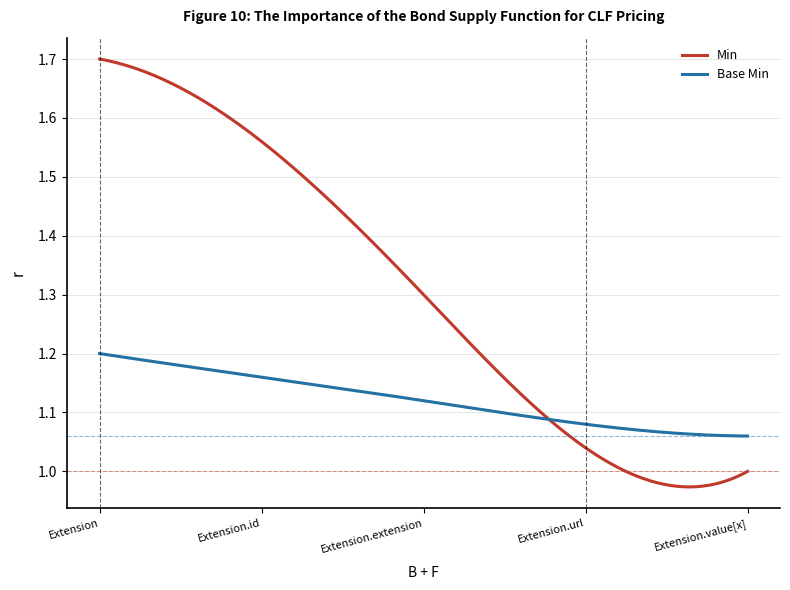

List the series in order of their overall mean, lowest first.

Base Min, Min